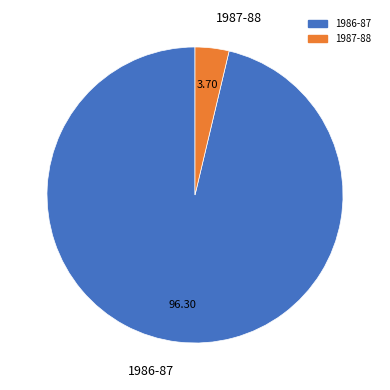

Which category has the biggest portion of the pie?

1986-87